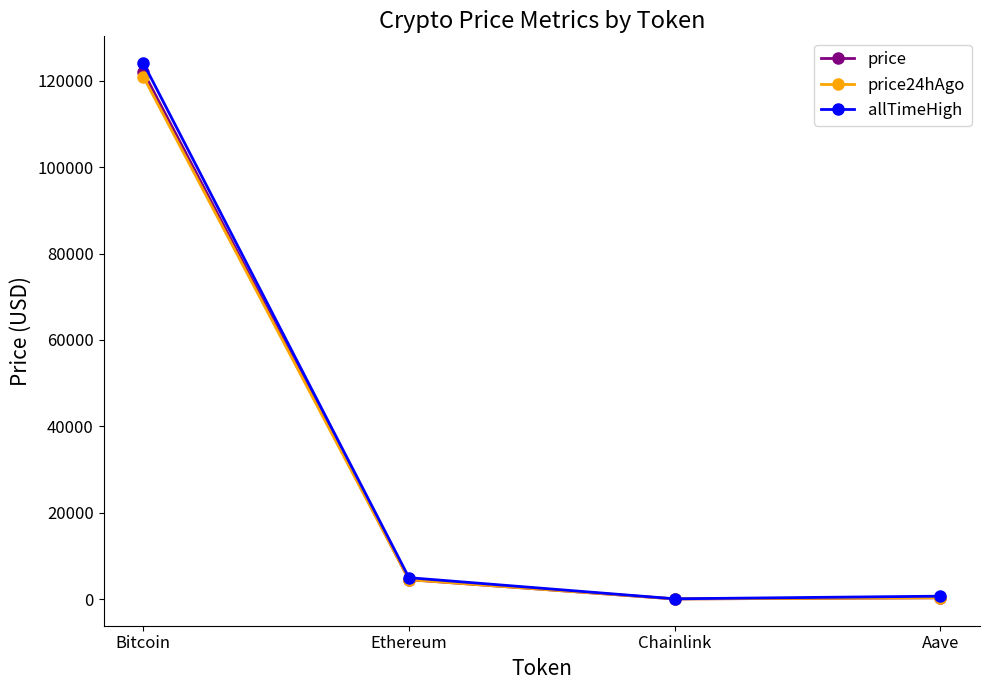

What is the label of the 1st point from the right?

Aave